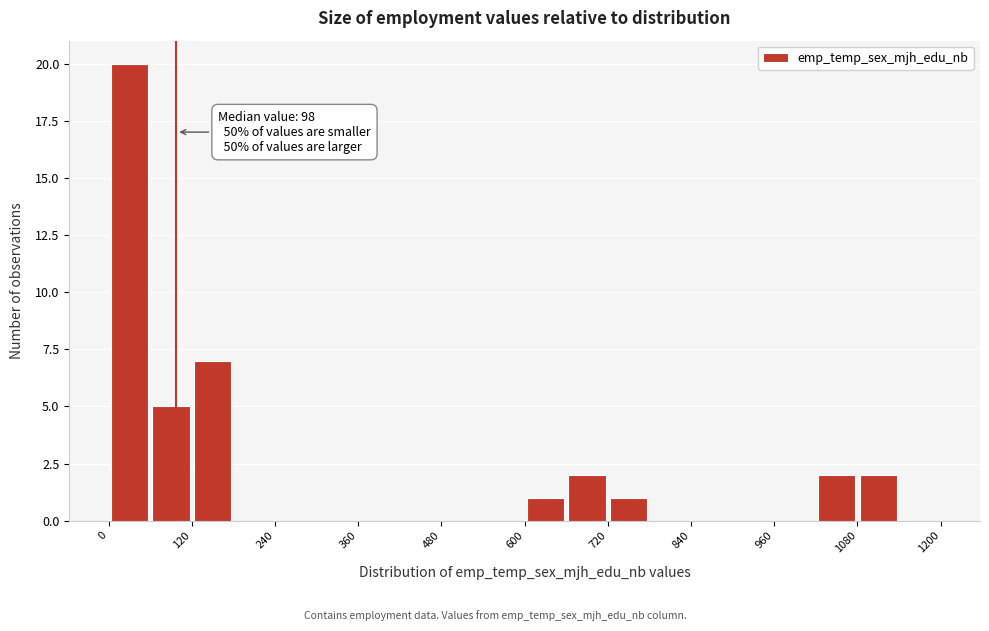

Around what value on the x-axis is the tallest bar? Give the approximate position of its centre, as read against the axis.

40